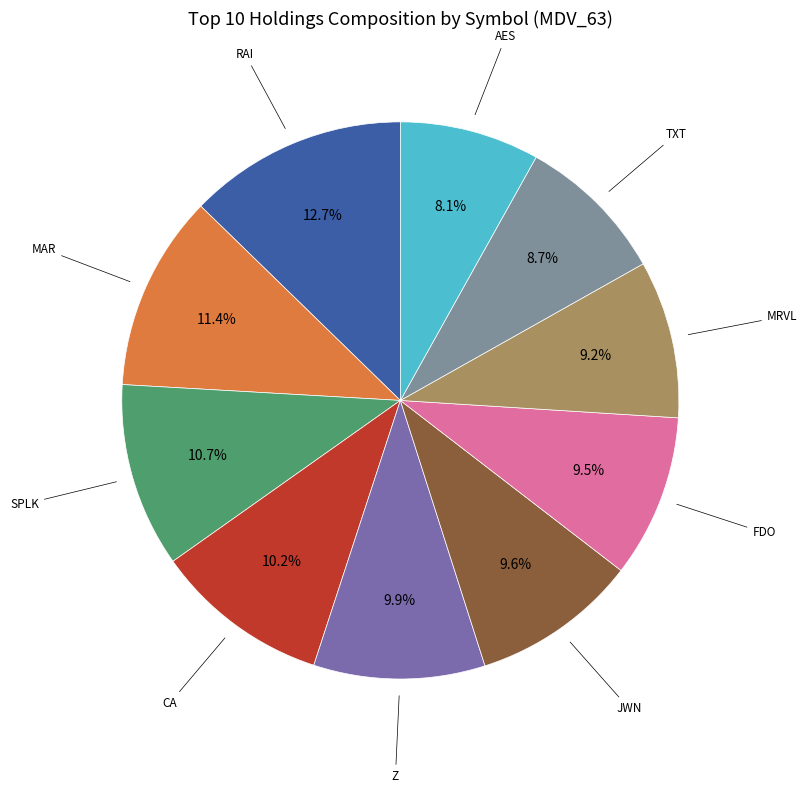

Is there a majority slice in this chart?

No